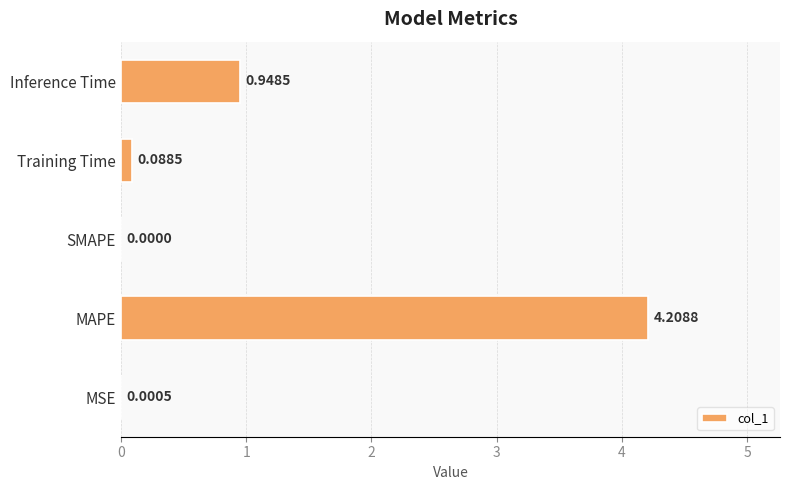

Which label corresponds to the largest value in the chart?

MAPE